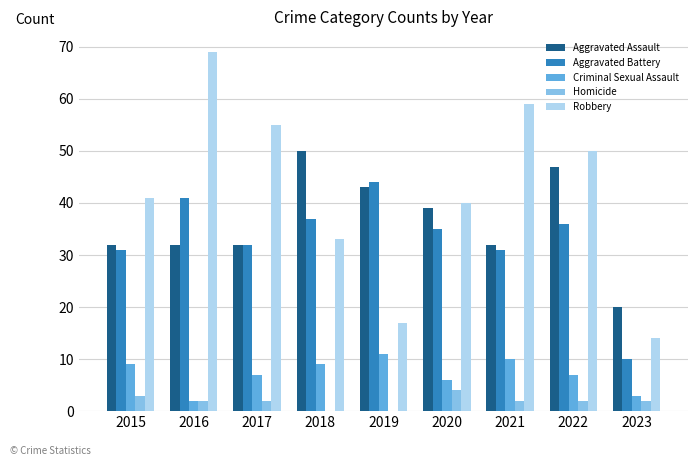

Reading left to right, what are all the values shown in this chart?

Aggravated Assault: 32	32	32	50	43	39	32	47	20
Aggravated Battery: 31	41	32	37	44	35	31	36	10
Criminal Sexual Assault: 9	2	7	9	11	6	10	7	3
Homicide: 3	2	2	0	0	4	2	2	2
Robbery: 41	69	55	33	17	40	59	50	14